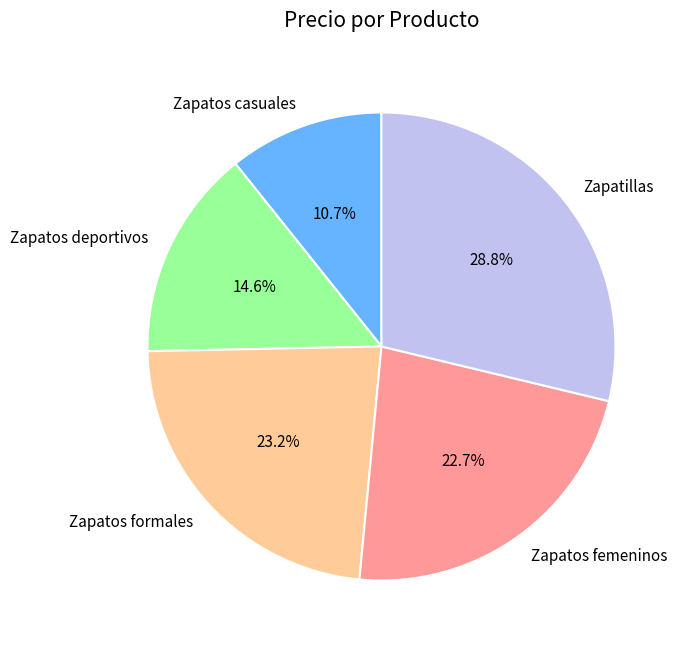

What is the ratio of the value at Zapatos deportivos to the value at Zapatos formales?

0.6